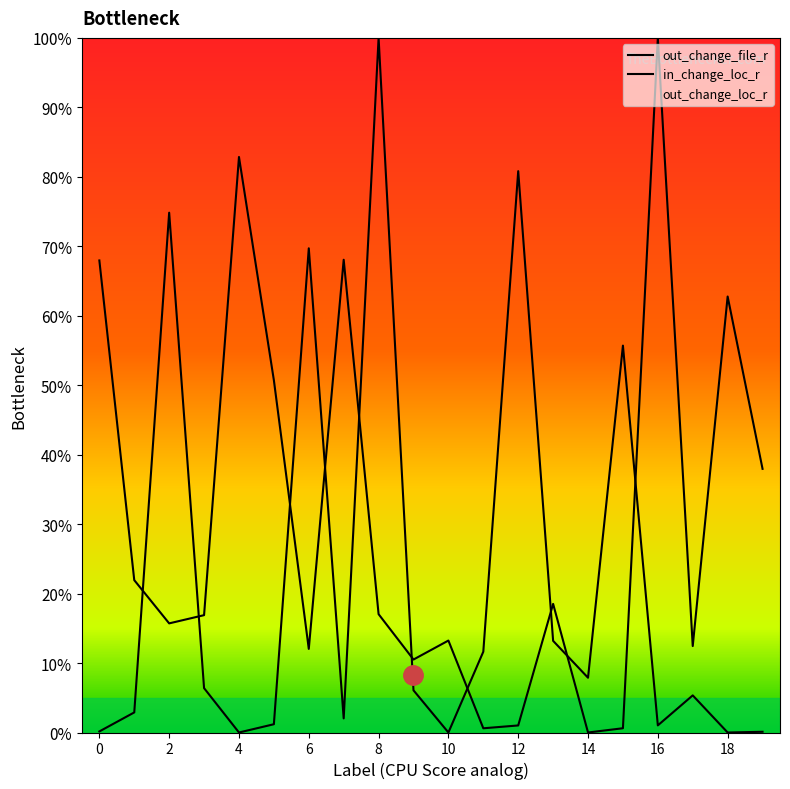

Reading left to right, list all the values displayed in this chart.

in_change_loc_r: 0.0	0.0	0.7	0.1	0.0	0.0	0.7	0.0	1.0	0.1	0.0	0.1	0.8	0.1	0.1	0.6	0.0	0.1	0.0	0.0
out_change_file_r: 0.7	0.2	0.2	0.2	0.8	0.5	0.1	0.7	0.2	0.1	0.1	0.0	0.0	0.2	0.0	0.0	1.0	0.1	0.6	0.4